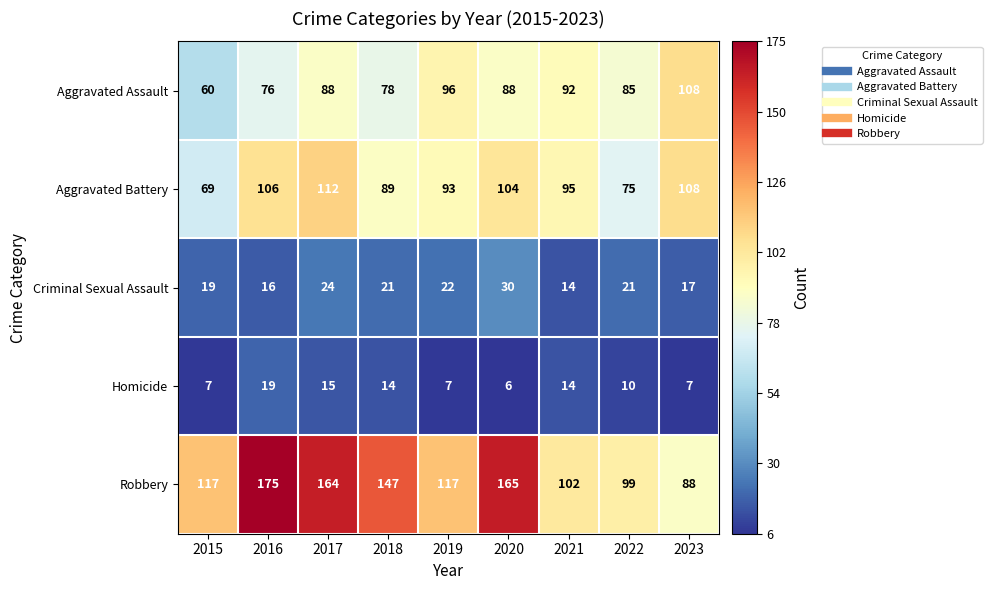

Is it true that Aggravated Assault equals 60 at 2015?

True